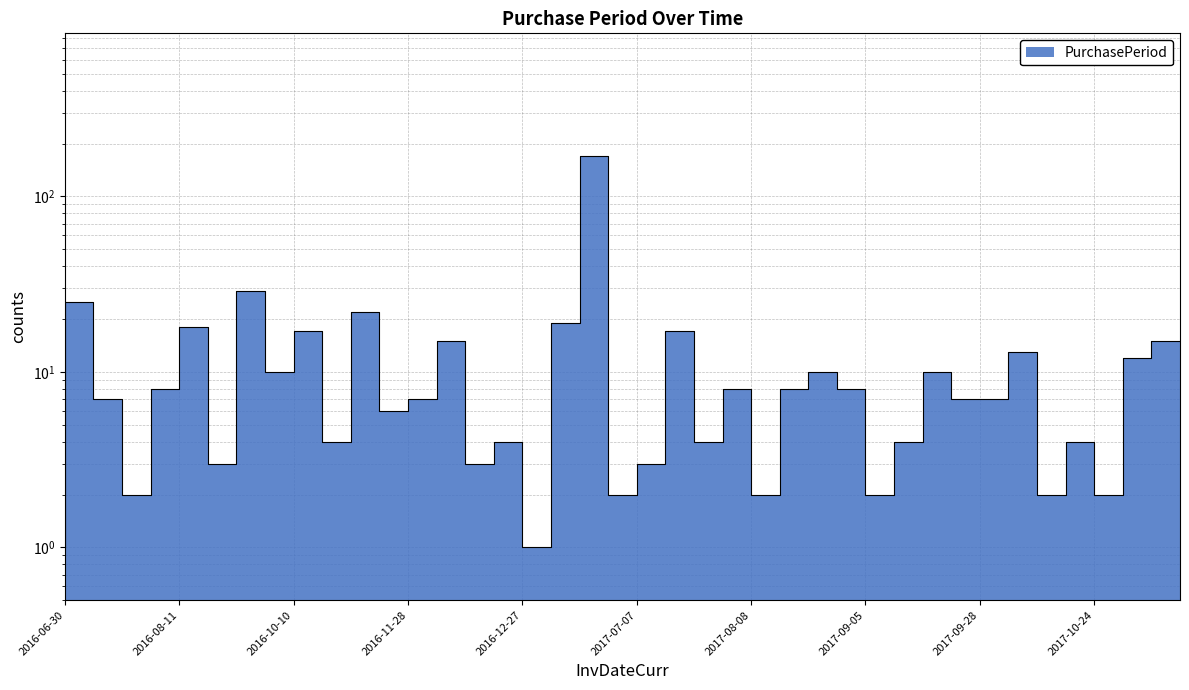

How many lines are shown in the chart?

1